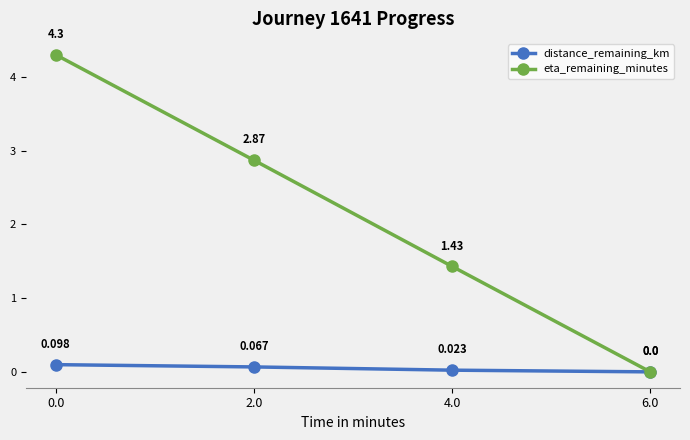

How many values in eta_remaining_minutes are above zero?

3